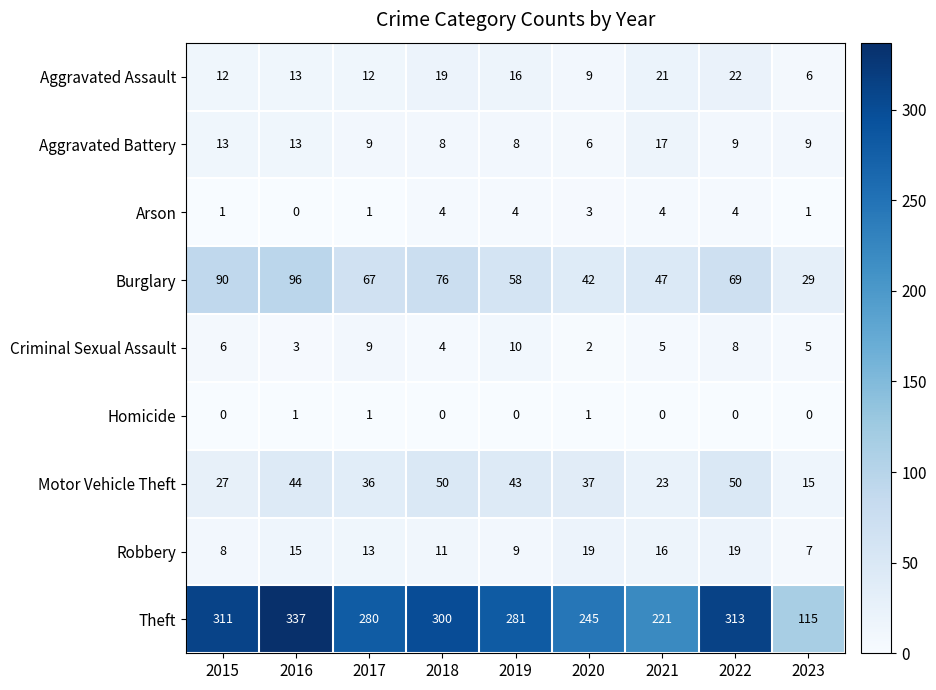

List the series in order of their peak value, lowest first.

Homicide, Arson, Criminal Sexual Assault, Aggravated Battery, Robbery, Aggravated Assault, Motor Vehicle Theft, Burglary, Theft